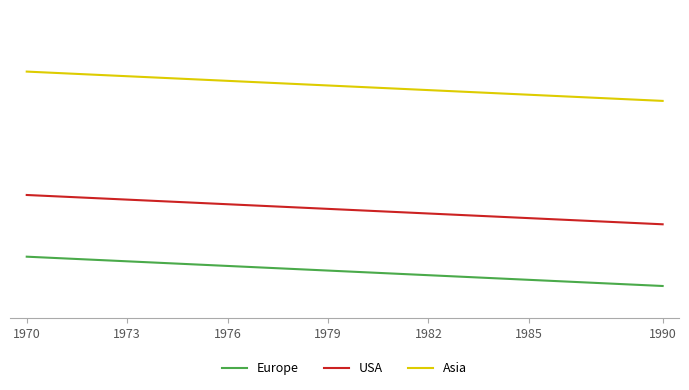

True or false: USA and Europe cross at least once.

False